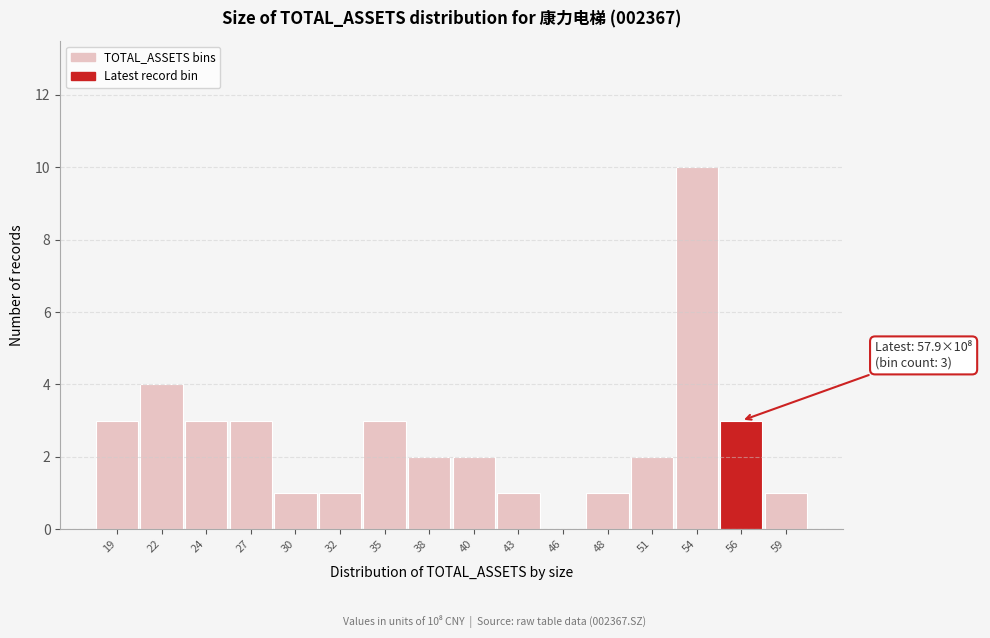

Reading left to right, extract all data points from this chart.

19=3	22=4	24=3	27=3	30=1	32=1	35=3	38=2	40=2	43=1	46=0	48=1	51=2	54=10	56=3	59=1